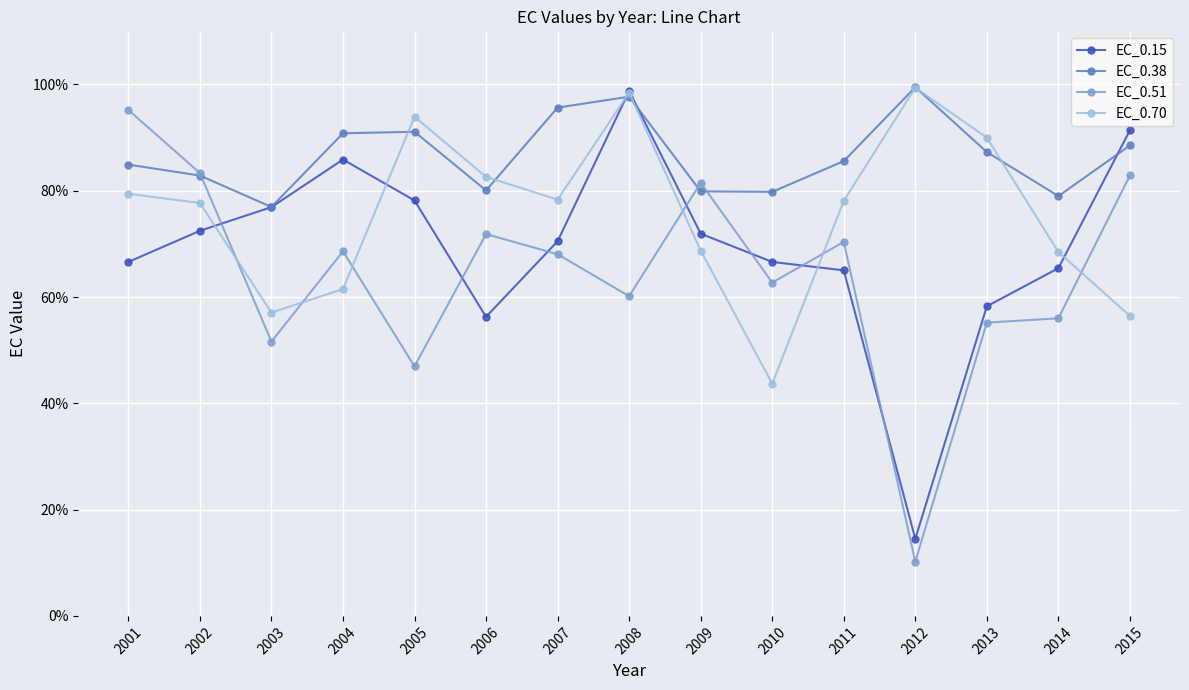

What is the difference between the highest and lowest values at 2013?

34.8